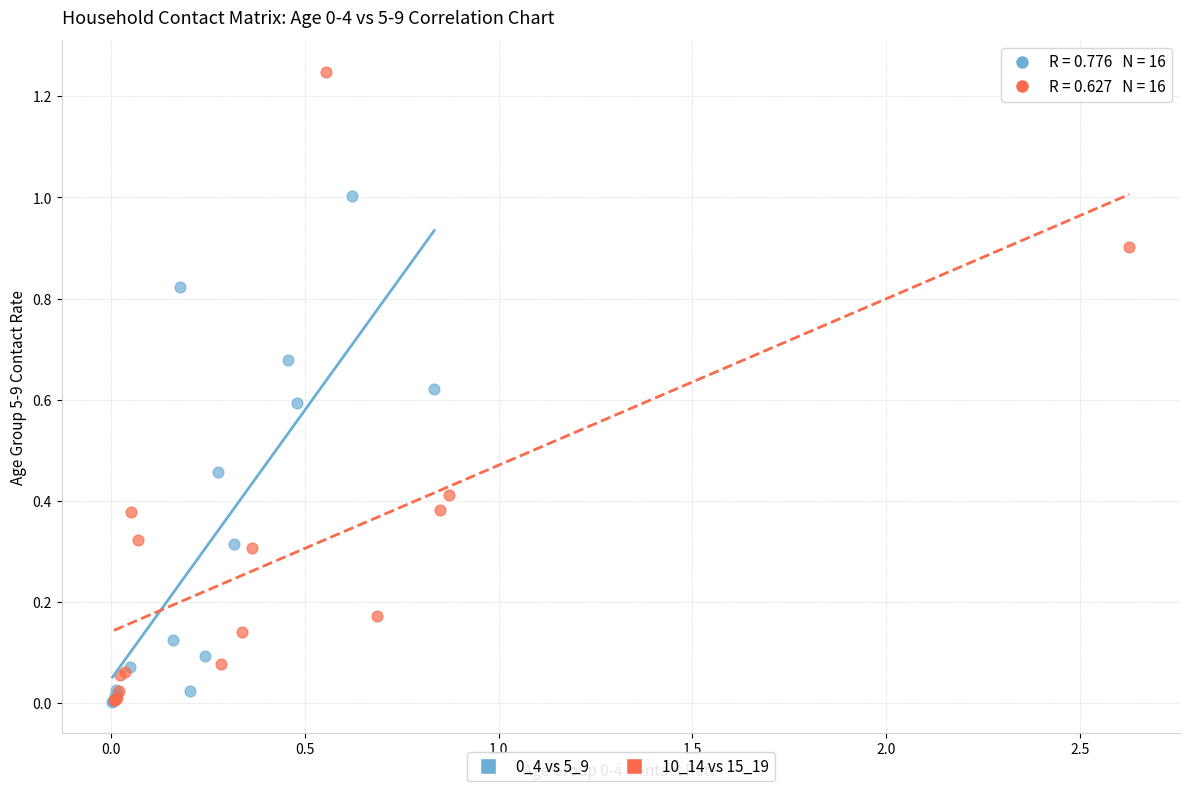

Which series has the largest Y range (max minus min)?

10_14 vs 15_19